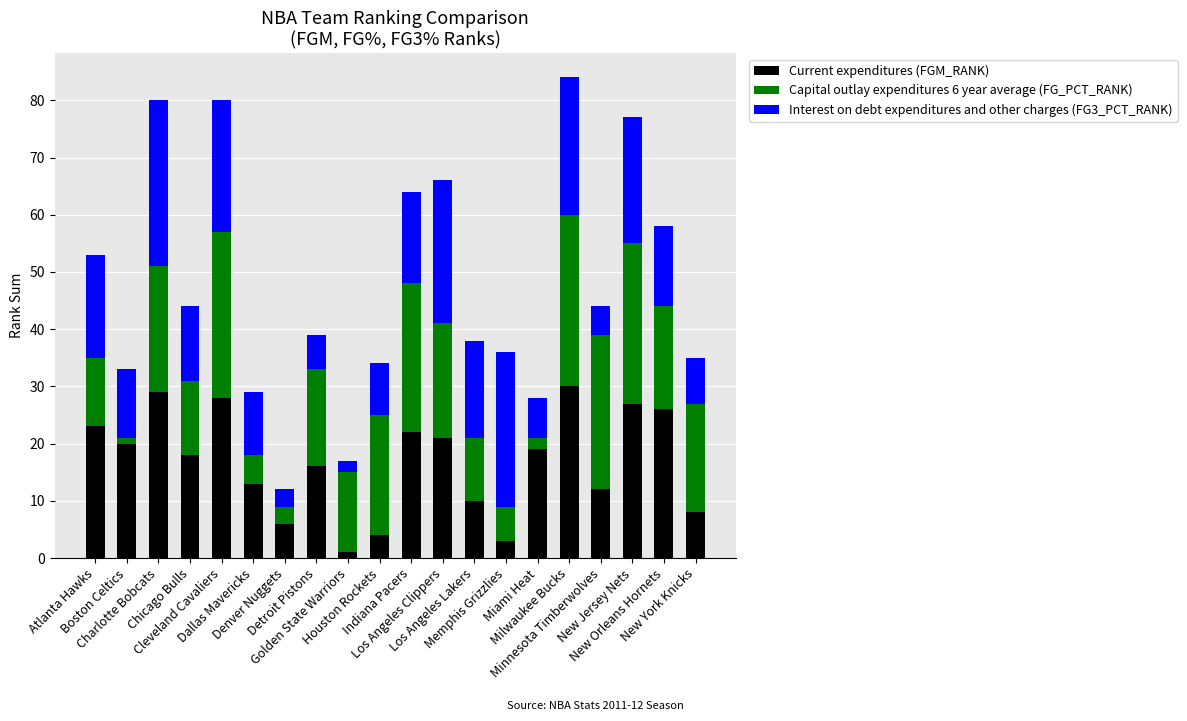

What is the difference between the second highest and minimum values in the Current expenditures (FGM_RANK) series?

28